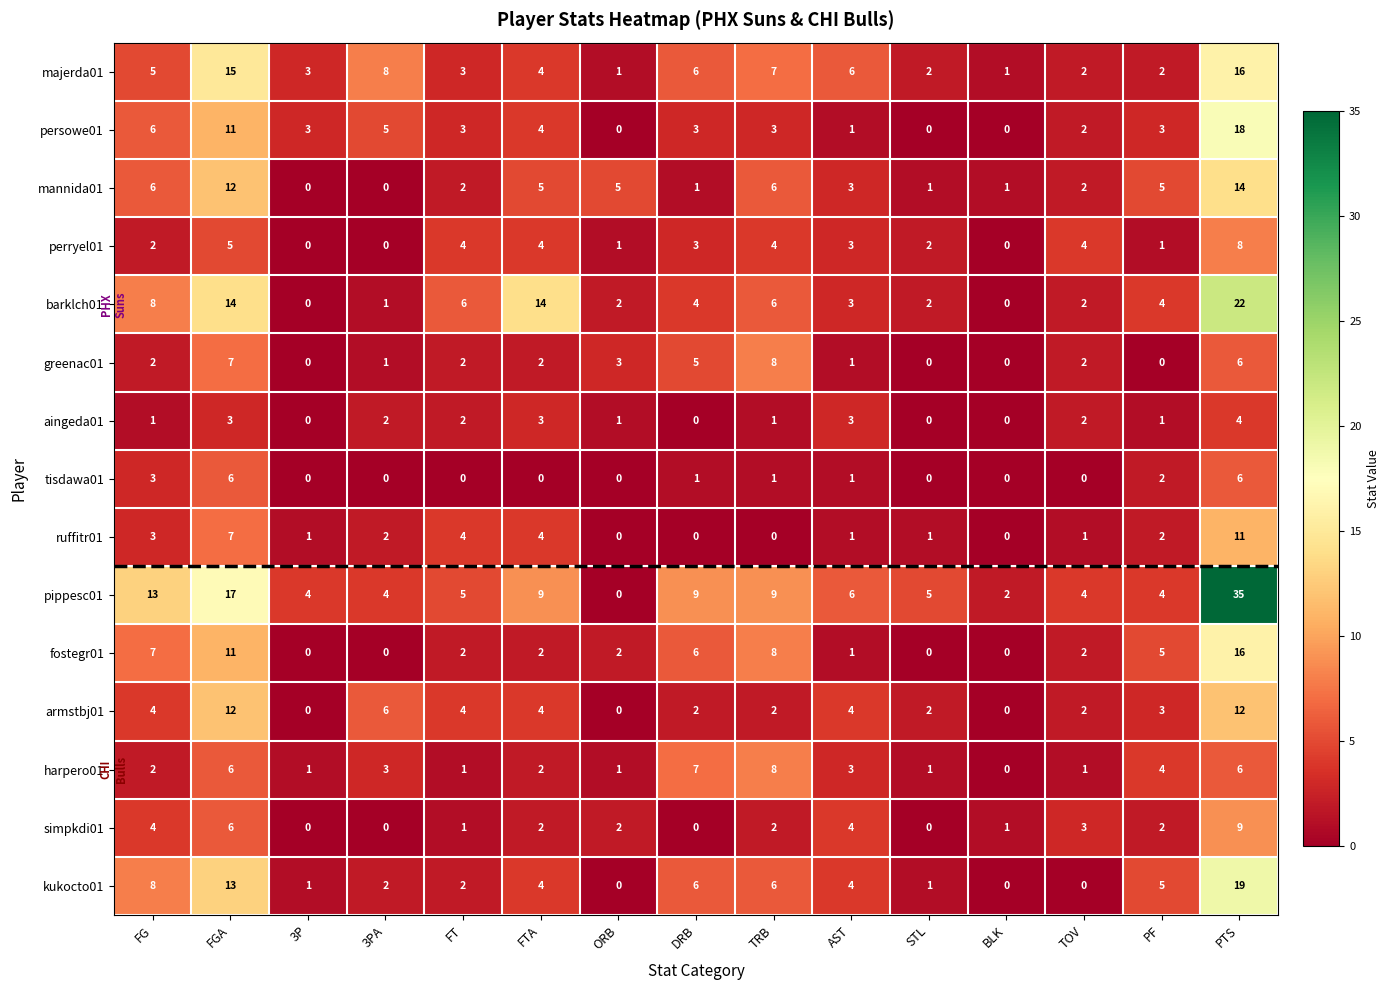

What value does the perryel01 series have at FTA?

4